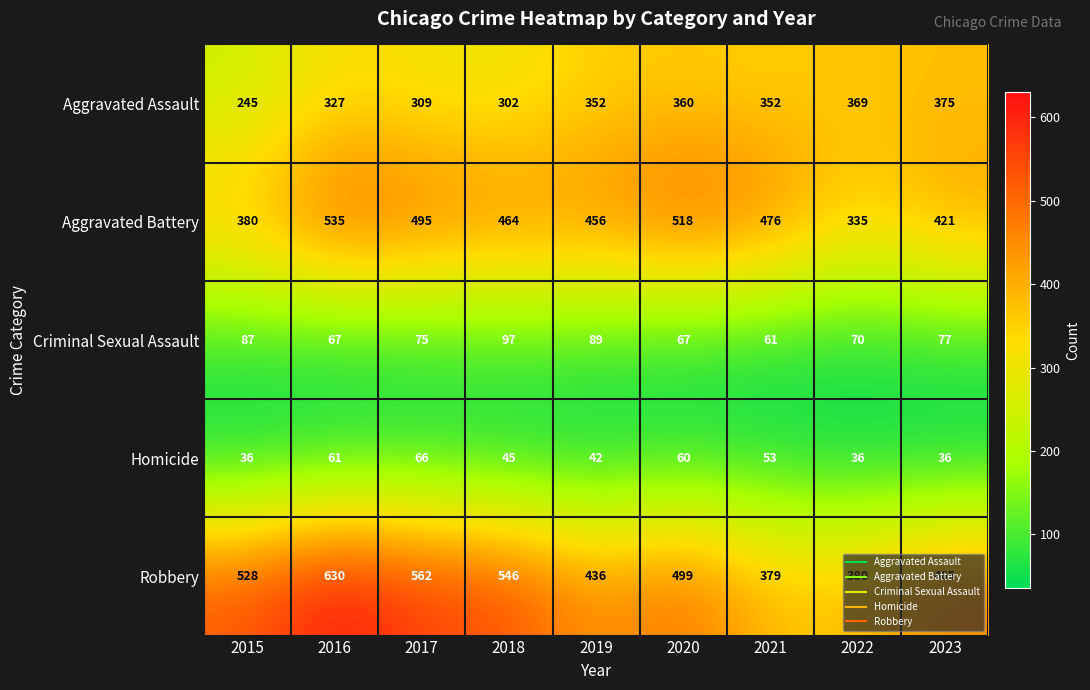

Which series changed the most between 2018 and 2023?

Robbery